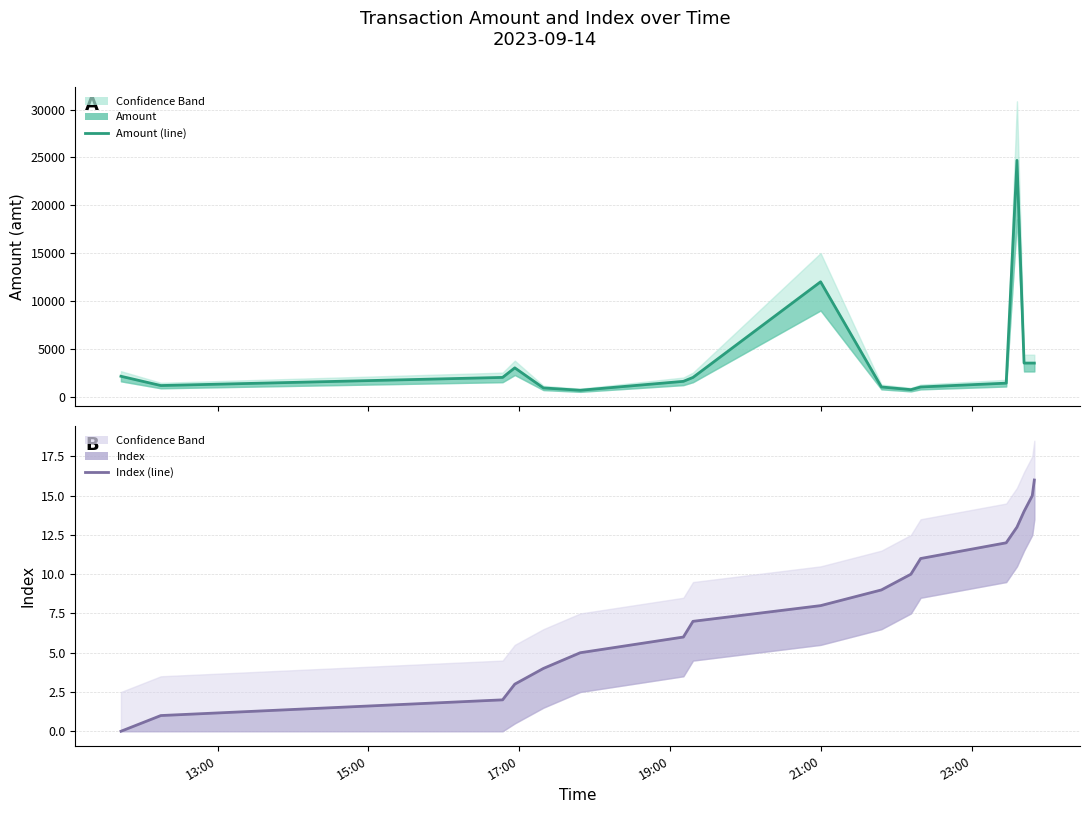

Reading left to right, transcribe all the data shown in this chart.

amt (line): 2120	1150	2000	3000	900	656	1590	2000	12000	1001	720	1000	1400	24700	3500	3500	3500
index (line): 0	1	2	3	4	5	6	7	8	9	10	11	12	13	14	15	16